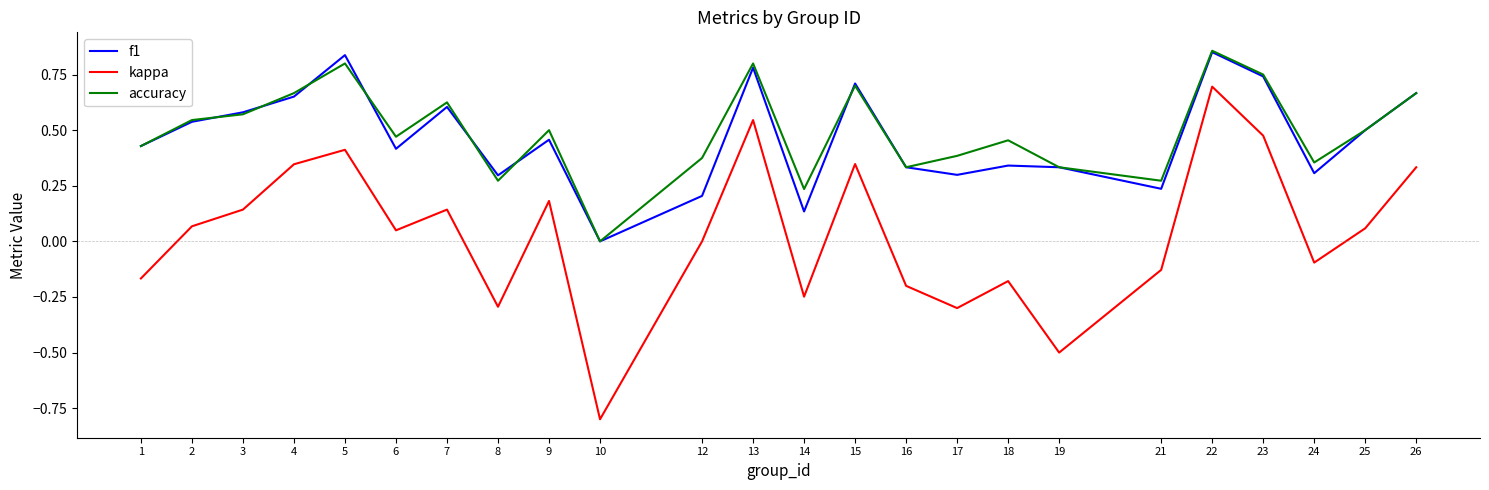

Which series has the widest spread of values?

kappa